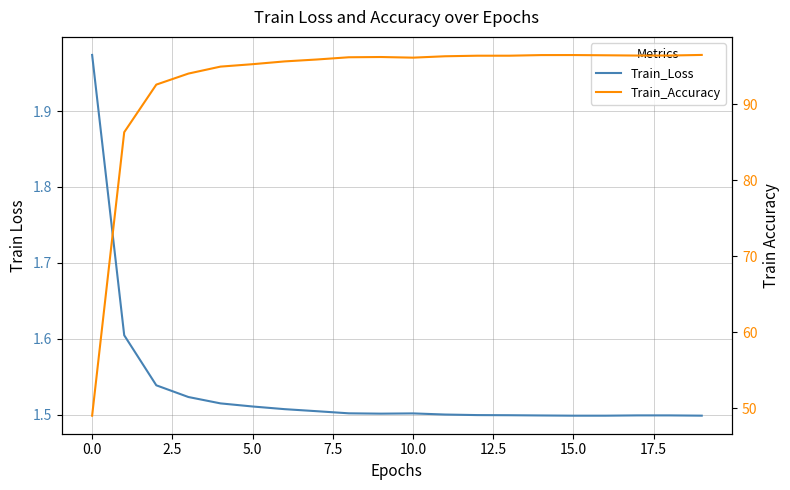

What is the maximum value for Train_Accuracy?

96.5